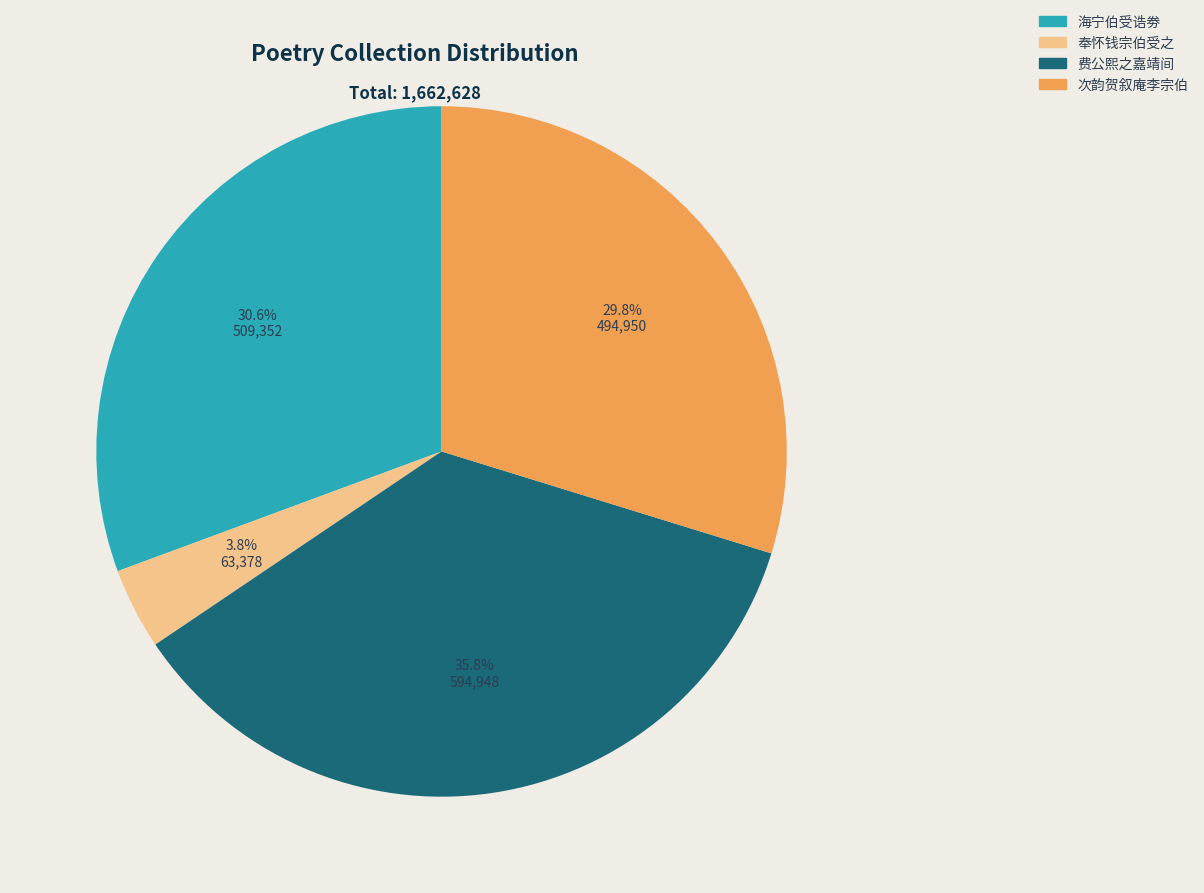

How many slices are in this pie chart?

4